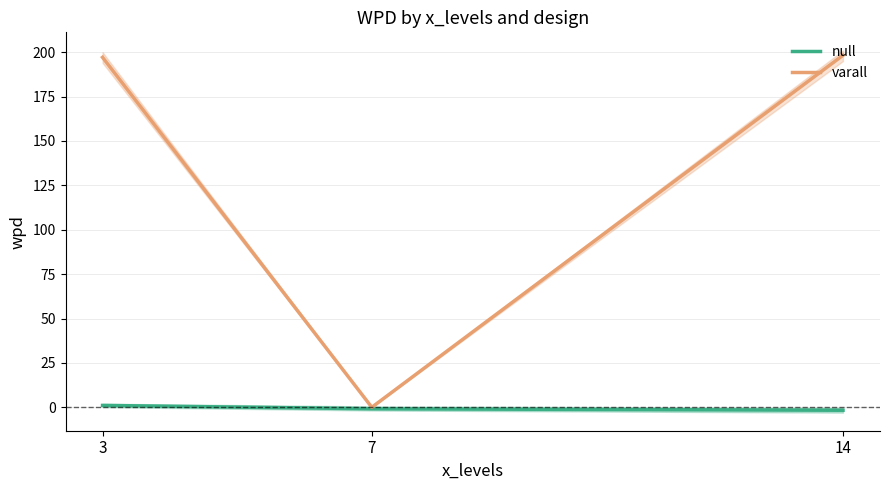

Between 3 and 14, which series saw the biggest shift?

null